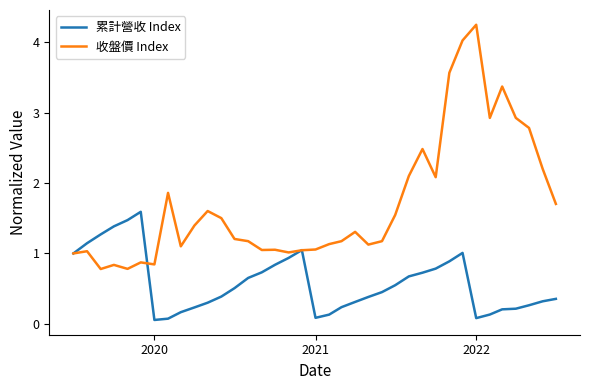

Which series has the widest spread of values?

收盤價 Index